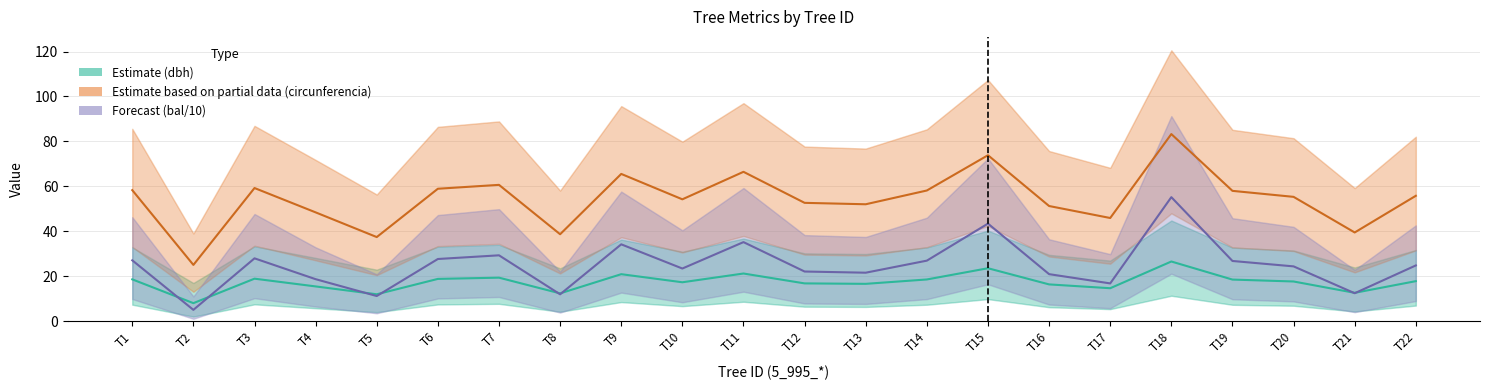

Which has a higher value, T15 or T22?

T15